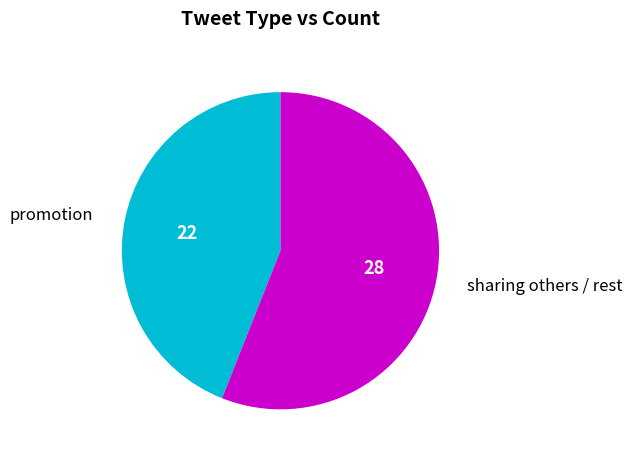

Does any single category account for the majority?

Yes